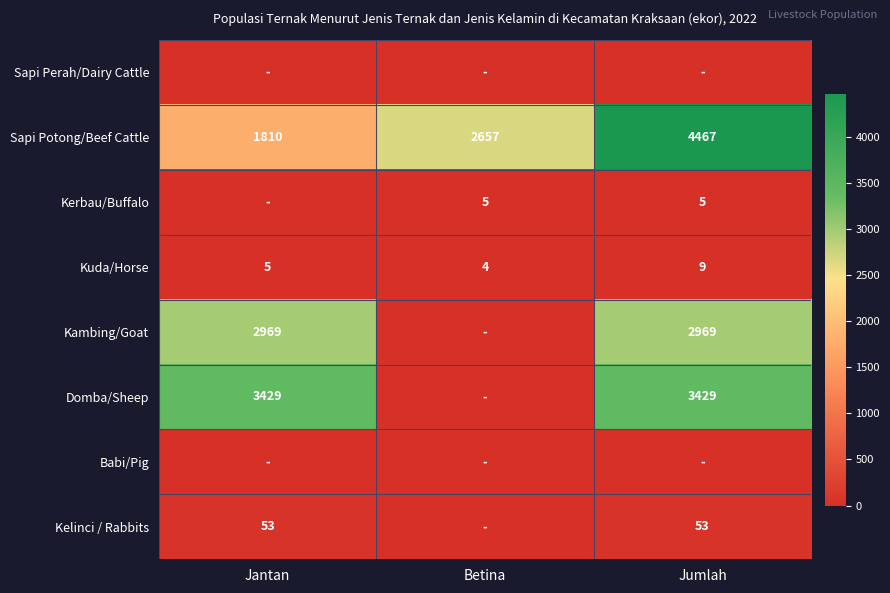

What is the lowest value of the Sapi Potong/Beef Cattle series?

1810